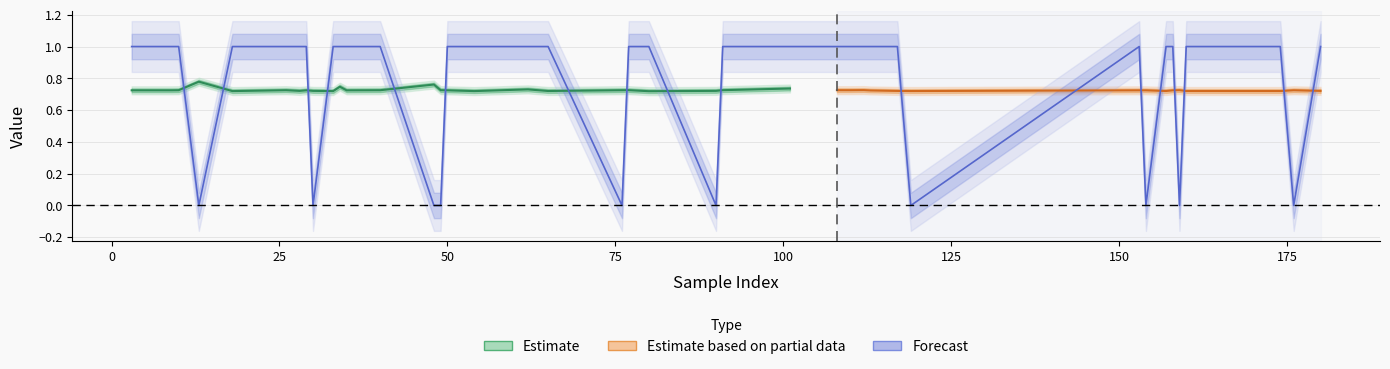

Reading right to left, transcribe all the data shown in this chart.

y_pred: 0.7	0.7	0.7	0.7	0.7	0.7	0.7	0.7	0.7	0.7	0.7	0.7	0.7	0.8	0.7	0.7	0.7	0.7	0.7	0.7	0.8	0.7	0.7	0.7	0.7	0.7	0.7	0.7	0.7	0.7	0.7	0.7	0.7	0.7	0.7	0.7	0.7	0.7	0.7	0.7
y_true: 1.0	1.0	1.0	1.0	1.0	1.0	0.0	1.0	0.0	1.0	1.0	1.0	1.0	0.0	1.0	1.0	0.0	1.0	1.0	1.0	0.0	0.0	0.0	1.0	0.0	1.0	1.0	1.0	1.0	1.0	1.0	1.0	1.0	0.0	1.0	0.0	1.0	1.0	1.0	1.0